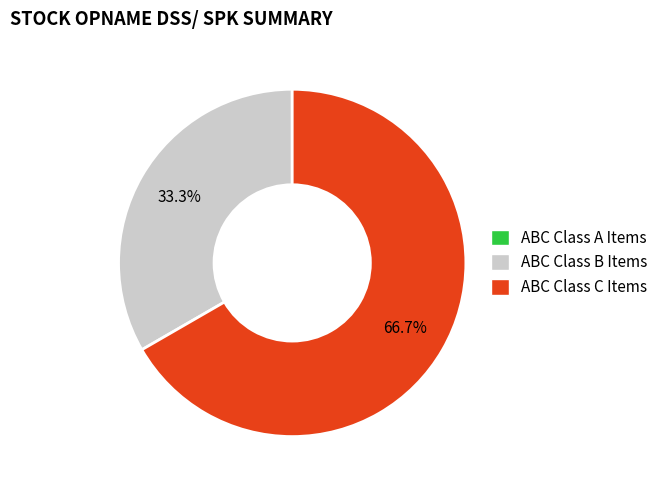

Does any single category account for the majority?

Yes